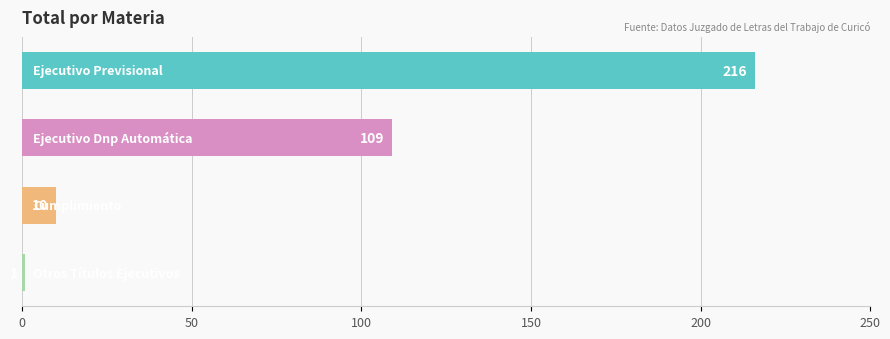

What is the difference between the maximum and minimum values?

215